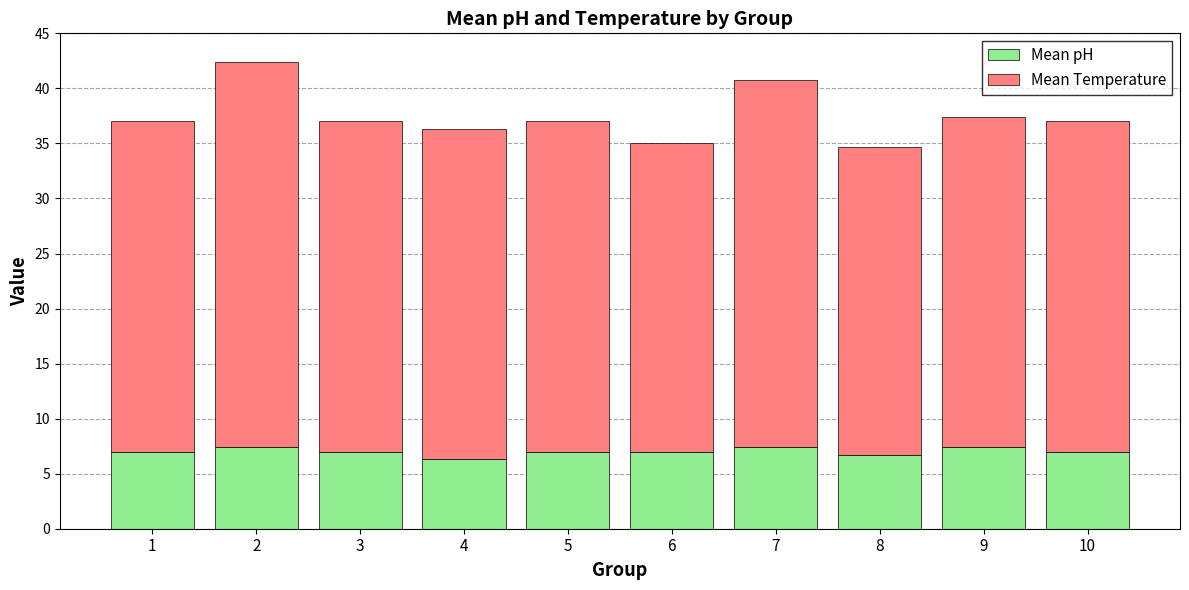

What are all the series names shown in the legend?

Mean pH, Mean Temperature